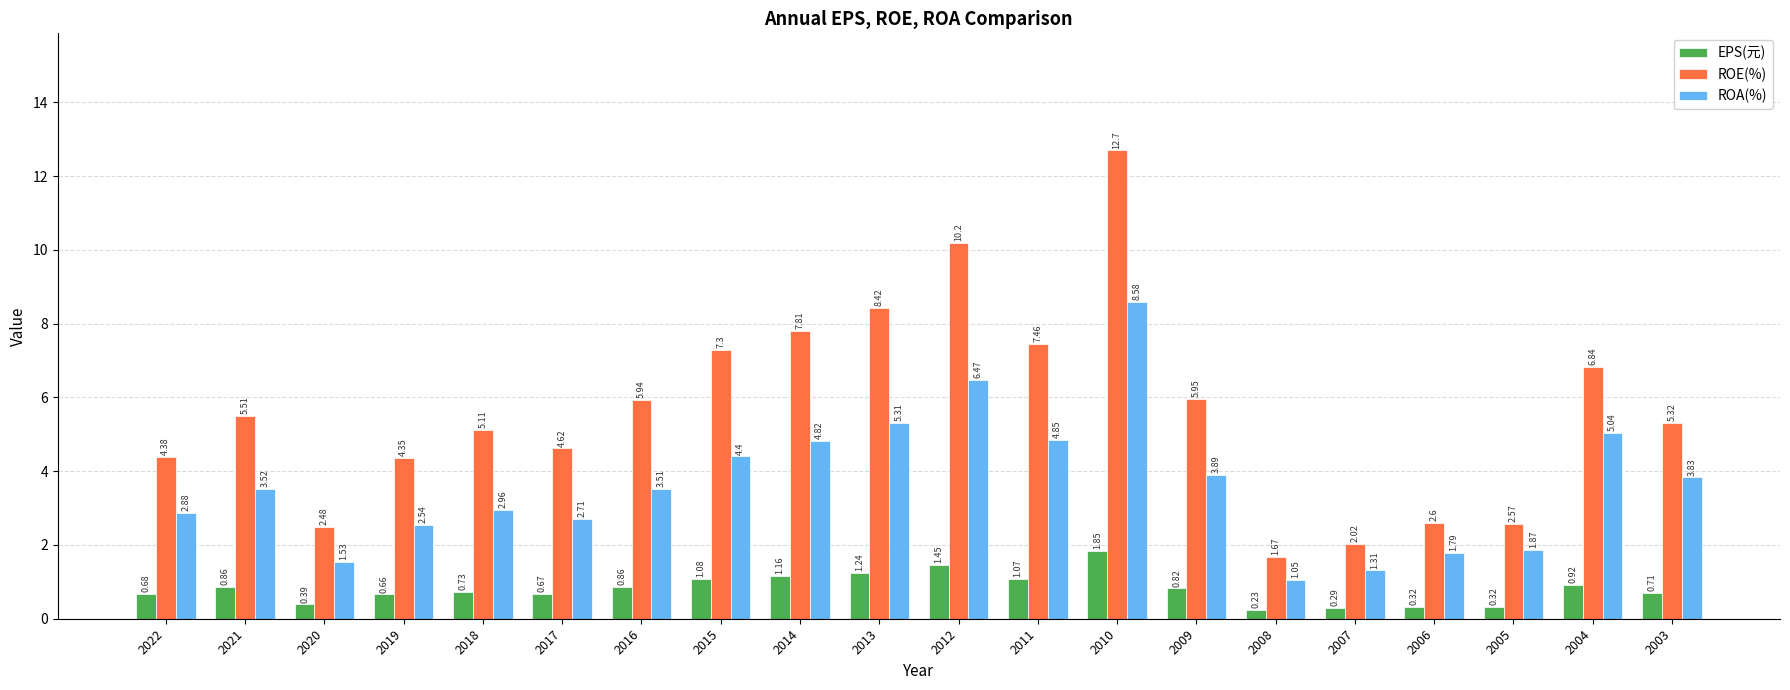

Which category has the highest value across all series?

2010